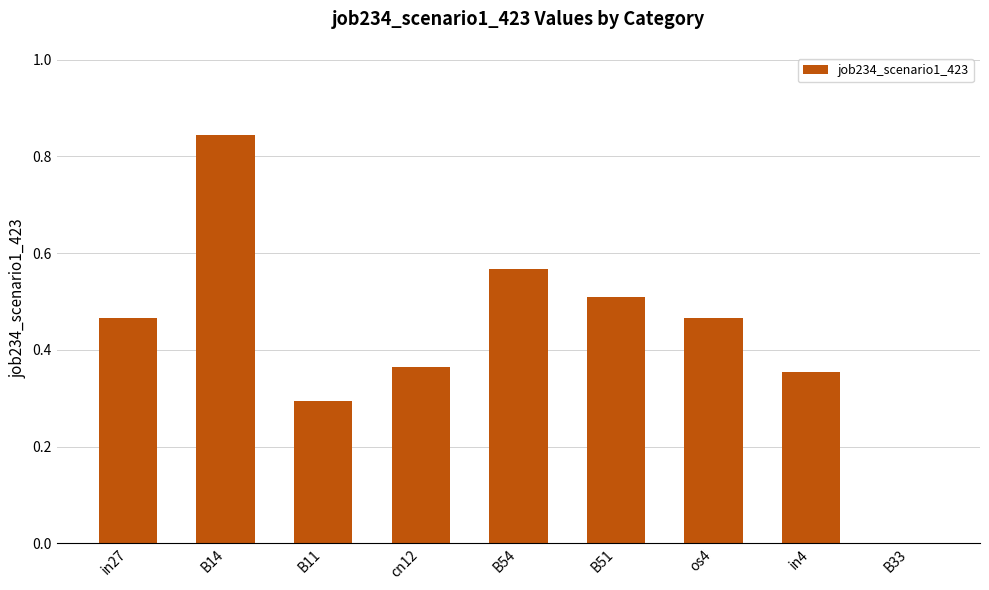

The chart shows a value of 0.3 at B51. True or false?

False